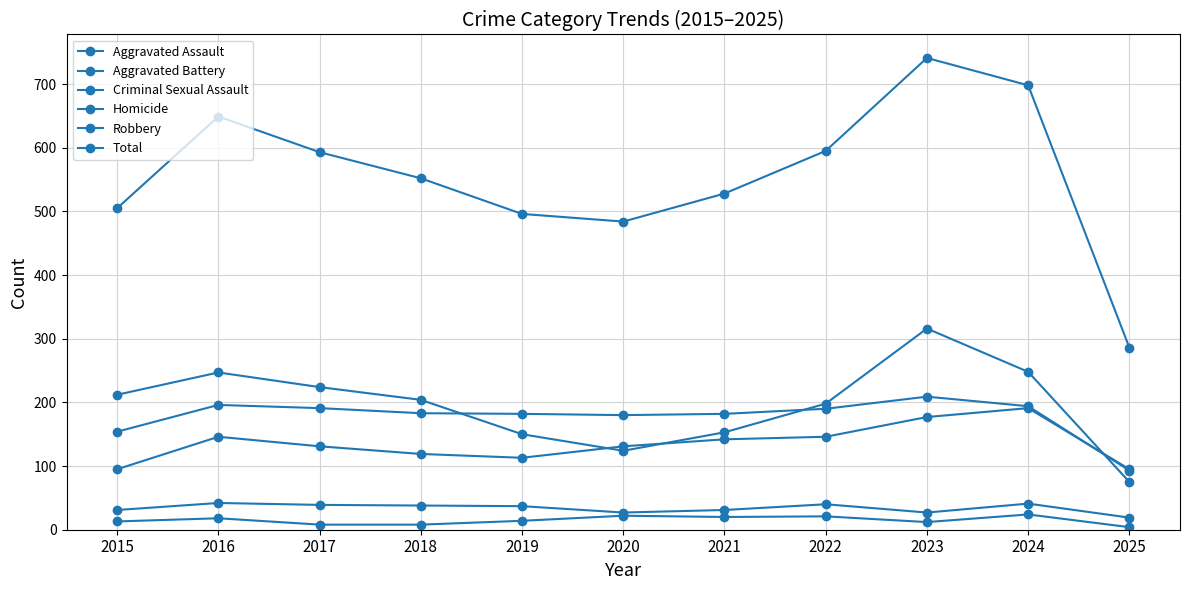

How many data points in Robbery are less than 204?

5